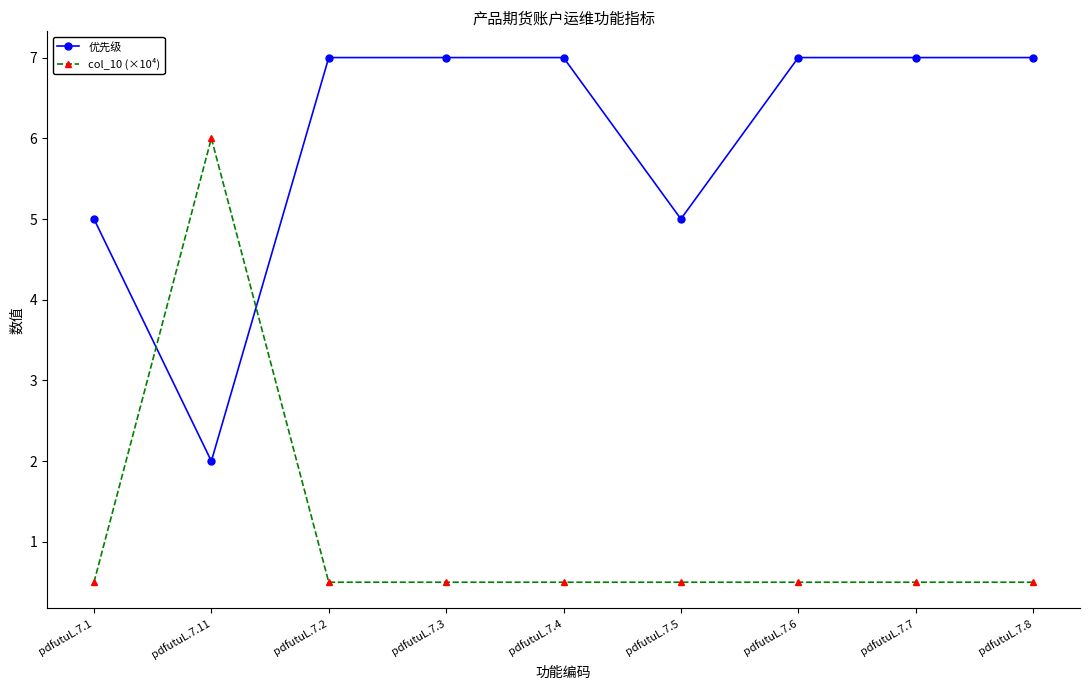

The col_10 (×10⁴) series shows 0.8 at pdfutuL.7.7. True or false?

False